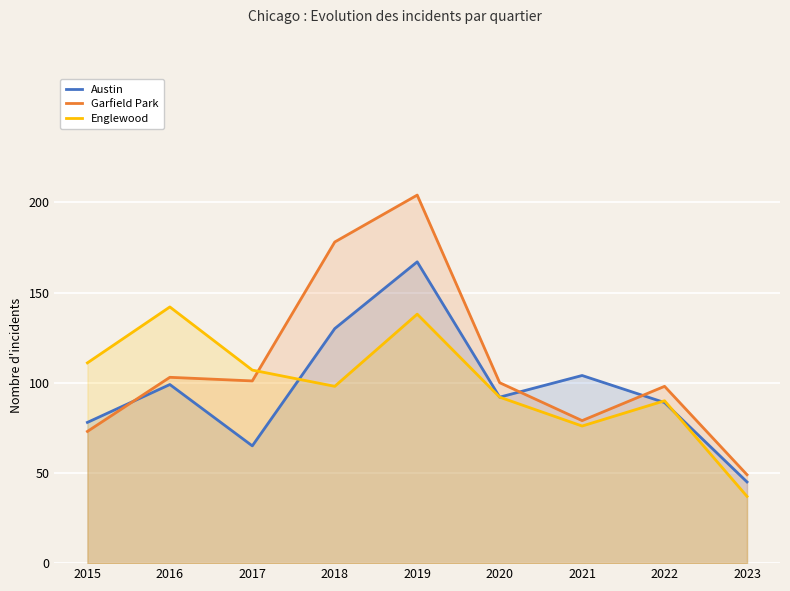

Between 2020 and 2016, which is larger?

2016